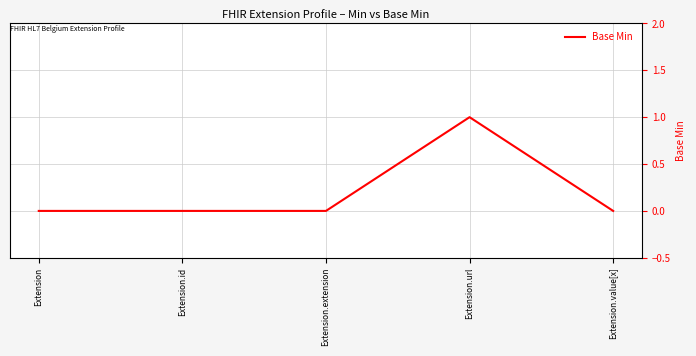

What position from the right is Extension?

5